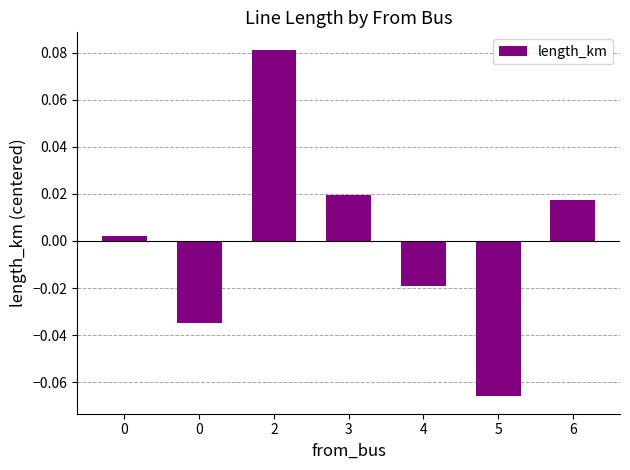

List the labels in order of value, smallest first.

5, 0, 4, 0, 6, 3, 2